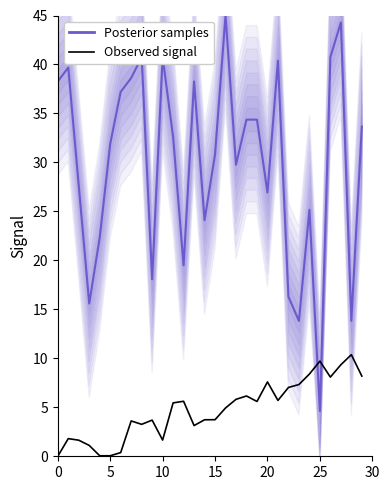

What is the average value?

4.8